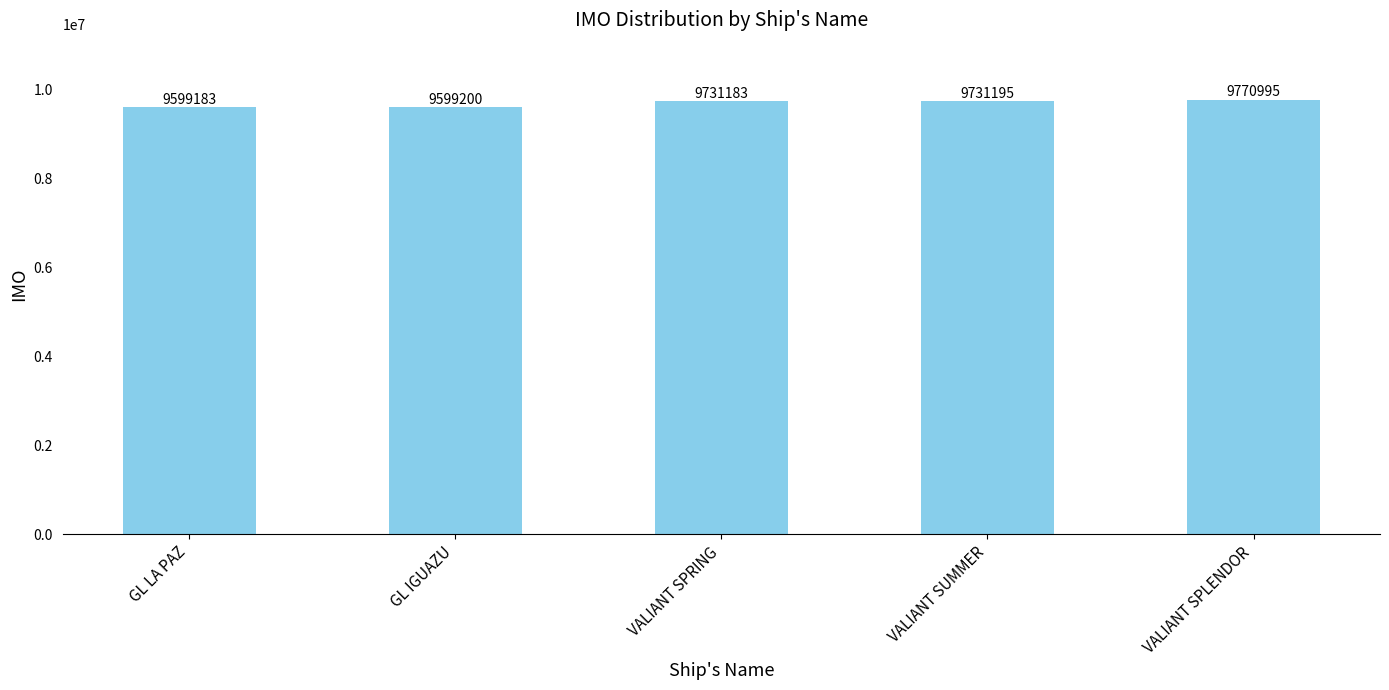

What is the sum of the values at VALIANT SUMMER and VALIANT SPRING?

19462378